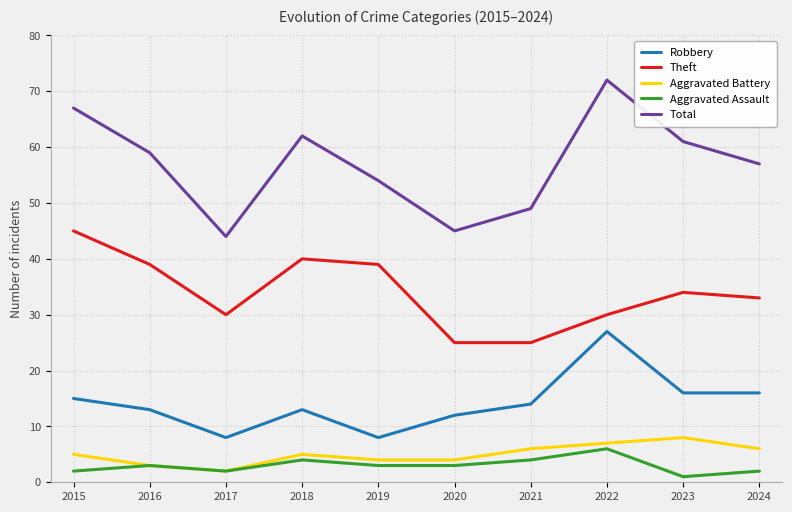

At which category is the sum across all series the highest?

2022